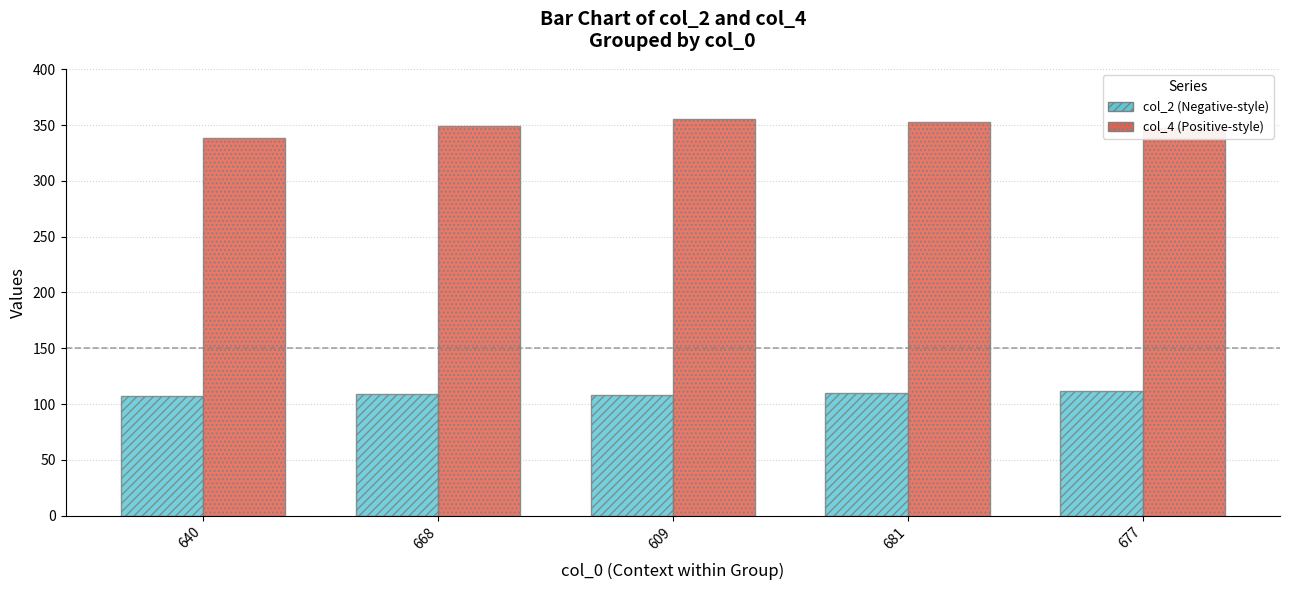

What is the difference between the highest and lowest values at 681?

243